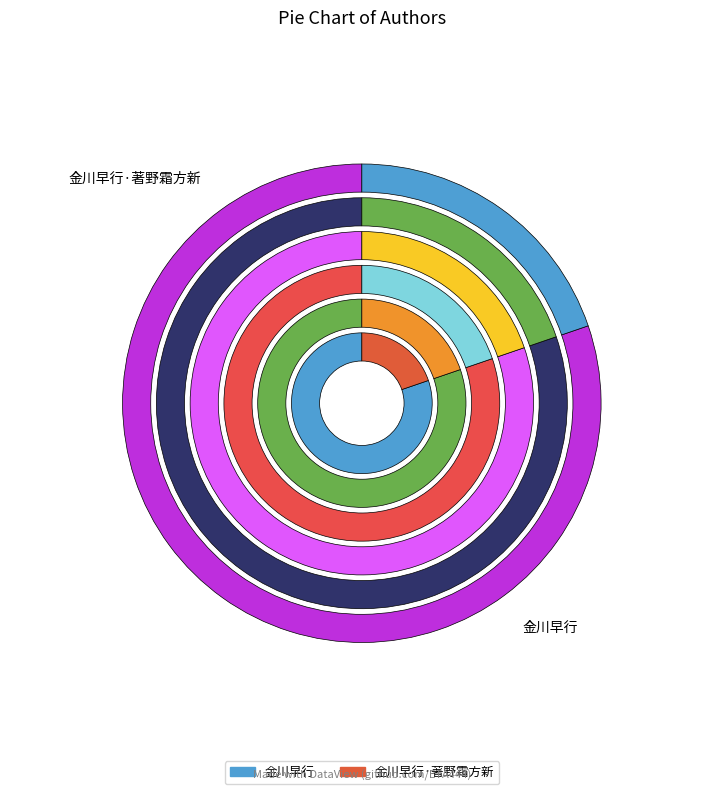

Which has a higher value, 金川早行 or 金川早行·著野霜方新?

金川早行